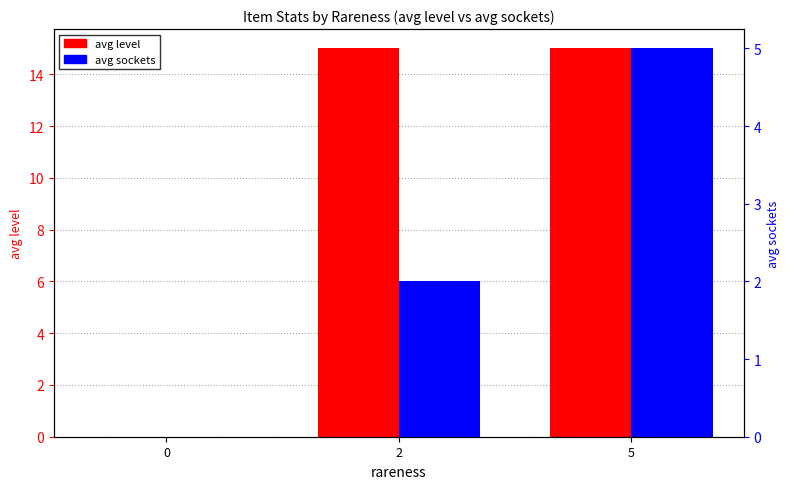

Reading right to left, what are all the values shown in this chart?

avg level: 15	15	0
avg sockets: 5	2	0